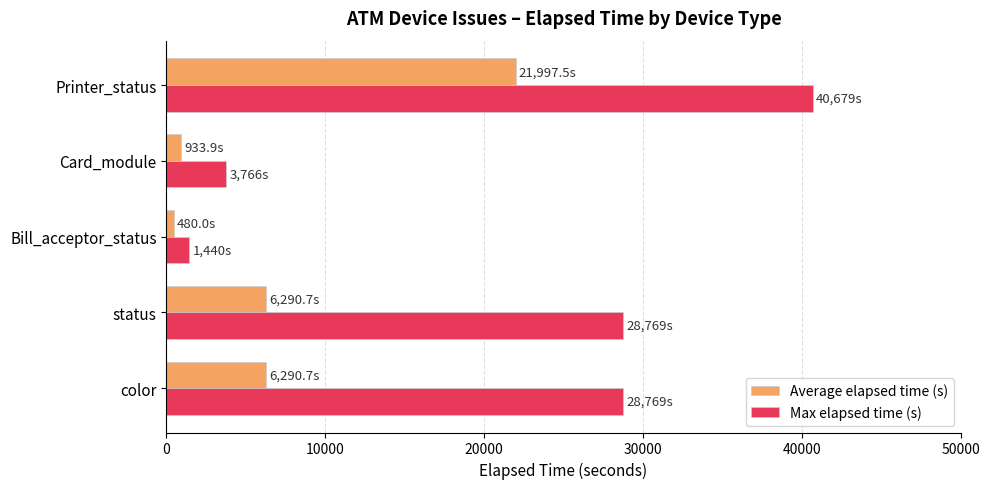

Is it true that Max elapsed time (s) equals 57122.2 at Printer_status?

False